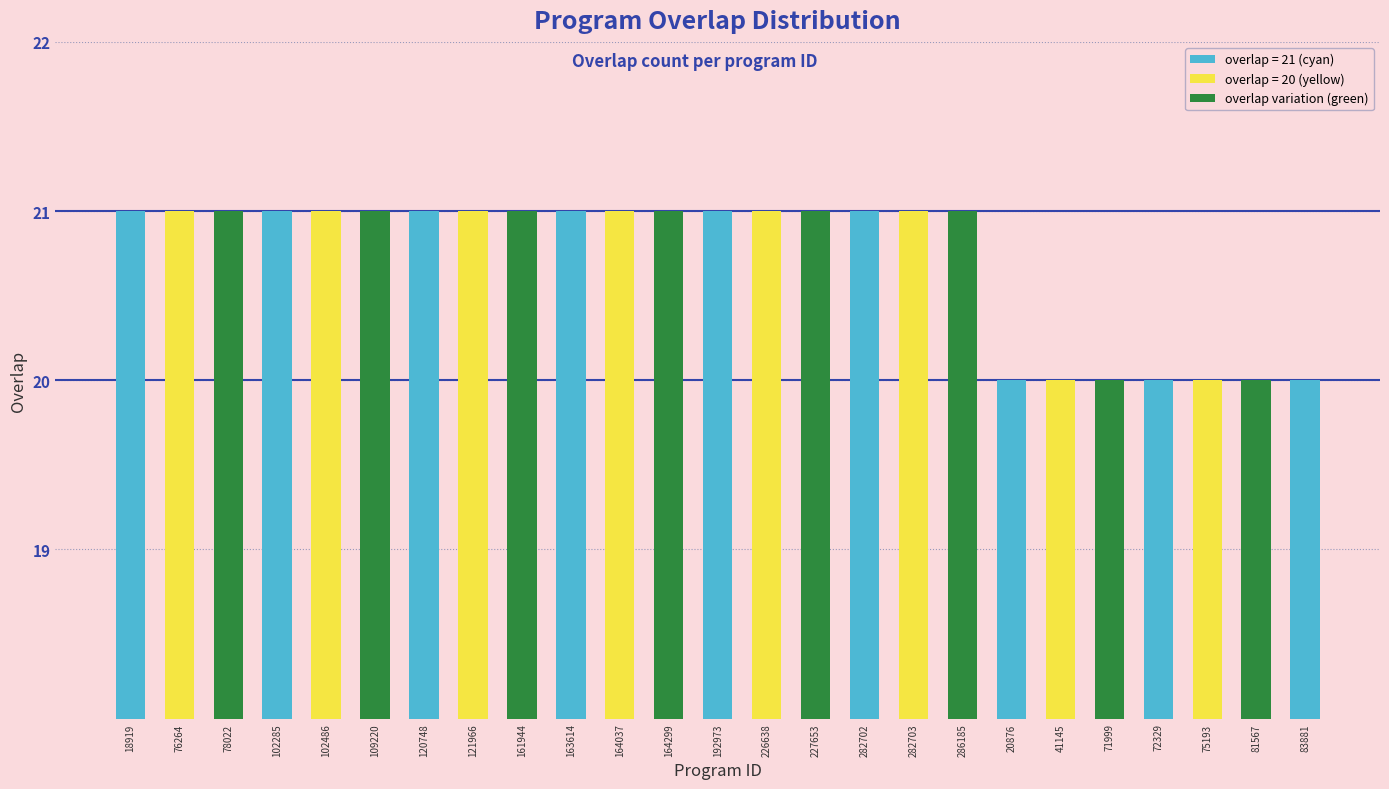

What is the minimum value shown in the chart?

20